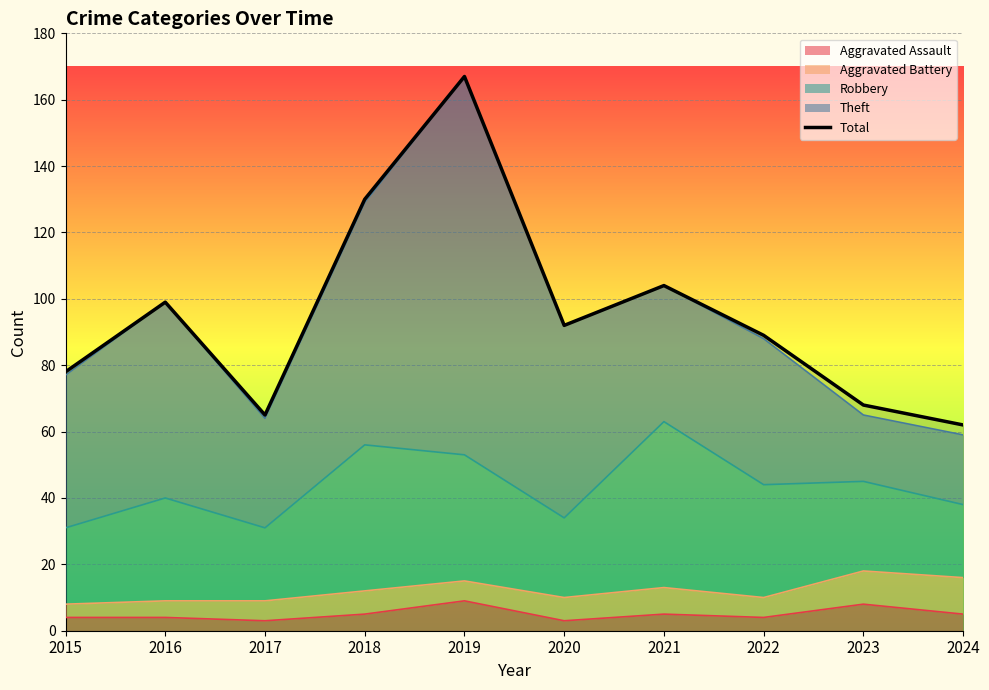

Does the chart display data point markers on the line(s)?

No